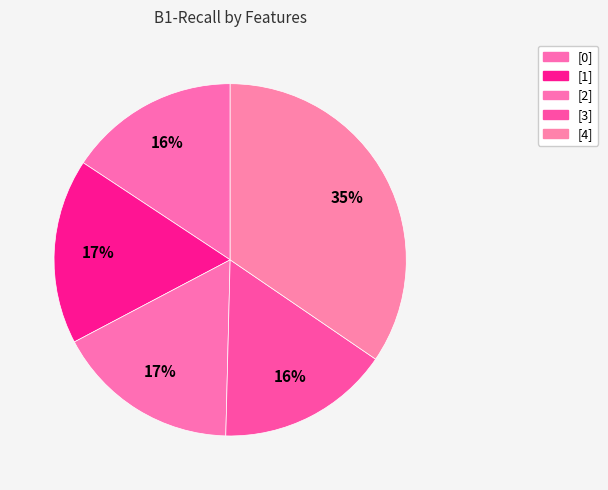

How many segments does this pie chart have?

5